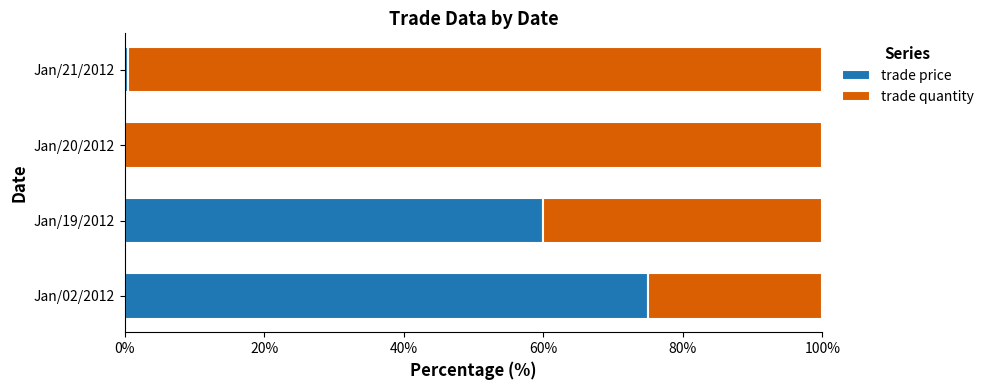

The value of trade price at Jan/02/2012 is 102.3. True or false?

False